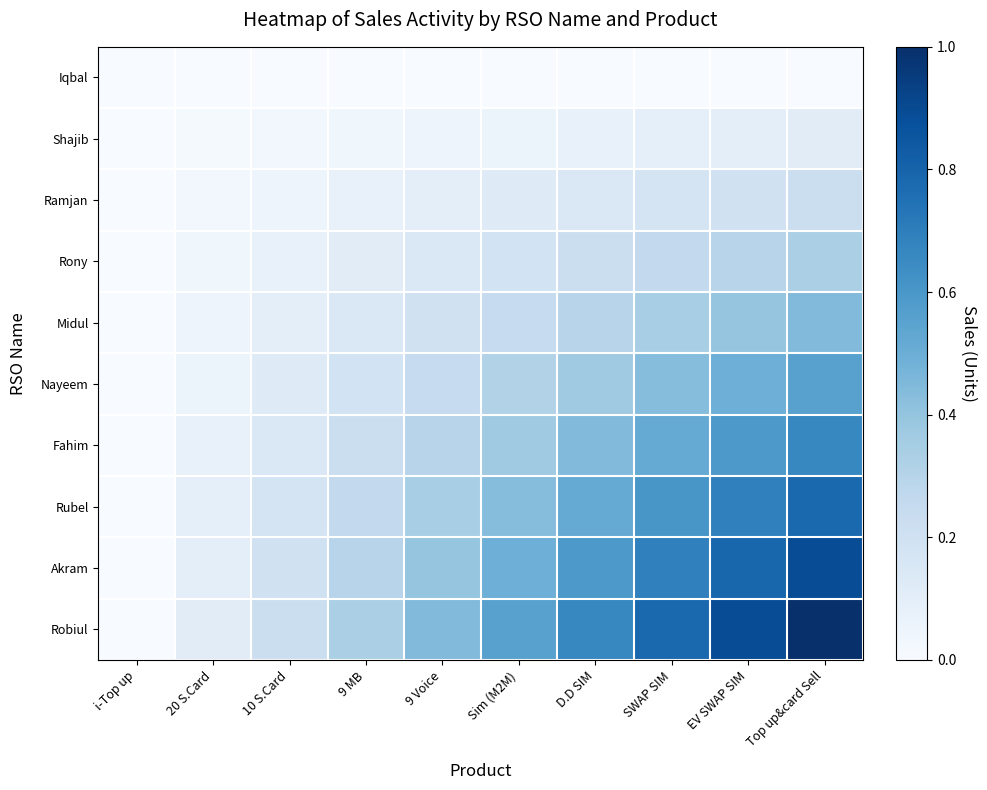

Reading left to right, extract all data points from this chart.

Iqbal: i-Top up=0.0	20 S.Card=0.0	10 S.Card=0.0	9 MB=0.0	9 Voice=0.0	Sim (M2M)=0.0	D.D SIM=0.0	SWAP SIM=0.0	EV SWAP SIM=0.0	Top up&card Sell=0.0
Shajib: i-Top up=0.0	20 S.Card=0.0	10 S.Card=0.0	9 MB=0.0	9 Voice=0.0	Sim (M2M)=0.1	D.D SIM=0.1	SWAP SIM=0.1	EV SWAP SIM=0.1	Top up&card Sell=0.1
Ramjan: i-Top up=0.0	20 S.Card=0.0	10 S.Card=0.0	9 MB=0.1	9 Voice=0.1	Sim (M2M)=0.1	D.D SIM=0.1	SWAP SIM=0.2	EV SWAP SIM=0.2	Top up&card Sell=0.2
Rony: i-Top up=0.0	20 S.Card=0.0	10 S.Card=0.1	9 MB=0.1	9 Voice=0.1	Sim (M2M)=0.2	D.D SIM=0.2	SWAP SIM=0.3	EV SWAP SIM=0.3	Top up&card Sell=0.3
Midul: i-Top up=0.0	20 S.Card=0.0	10 S.Card=0.1	9 MB=0.1	9 Voice=0.2	Sim (M2M)=0.2	D.D SIM=0.3	SWAP SIM=0.3	EV SWAP SIM=0.4	Top up&card Sell=0.4
Nayeem: i-Top up=0.0	20 S.Card=0.1	10 S.Card=0.1	9 MB=0.2	9 Voice=0.2	Sim (M2M)=0.3	D.D SIM=0.4	SWAP SIM=0.4	EV SWAP SIM=0.5	Top up&card Sell=0.6
Fahim: i-Top up=0.0	20 S.Card=0.1	10 S.Card=0.1	9 MB=0.2	9 Voice=0.3	Sim (M2M)=0.4	D.D SIM=0.4	SWAP SIM=0.5	EV SWAP SIM=0.6	Top up&card Sell=0.7
Rubel: i-Top up=0.0	20 S.Card=0.1	10 S.Card=0.2	9 MB=0.3	9 Voice=0.3	Sim (M2M)=0.4	D.D SIM=0.5	SWAP SIM=0.6	EV SWAP SIM=0.7	Top up&card Sell=0.8
Akram: i-Top up=0.0	20 S.Card=0.1	10 S.Card=0.2	9 MB=0.3	9 Voice=0.4	Sim (M2M)=0.5	D.D SIM=0.6	SWAP SIM=0.7	EV SWAP SIM=0.8	Top up&card Sell=0.9
Robiul: i-Top up=0.0	20 S.Card=0.1	10 S.Card=0.2	9 MB=0.3	9 Voice=0.4	Sim (M2M)=0.6	D.D SIM=0.7	SWAP SIM=0.8	EV SWAP SIM=0.9	Top up&card Sell=1.0